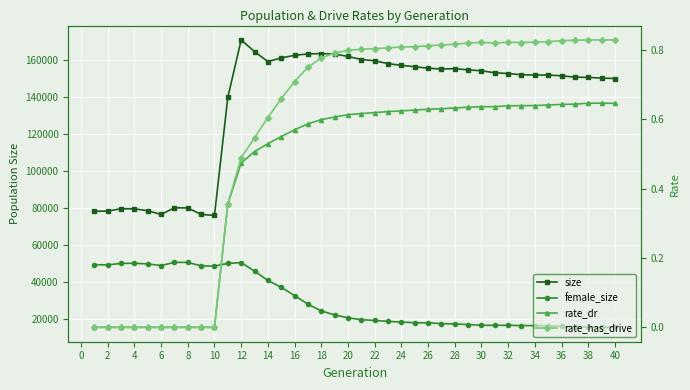

The value of rate_has_drive at −2 is 0.5. True or false?

False